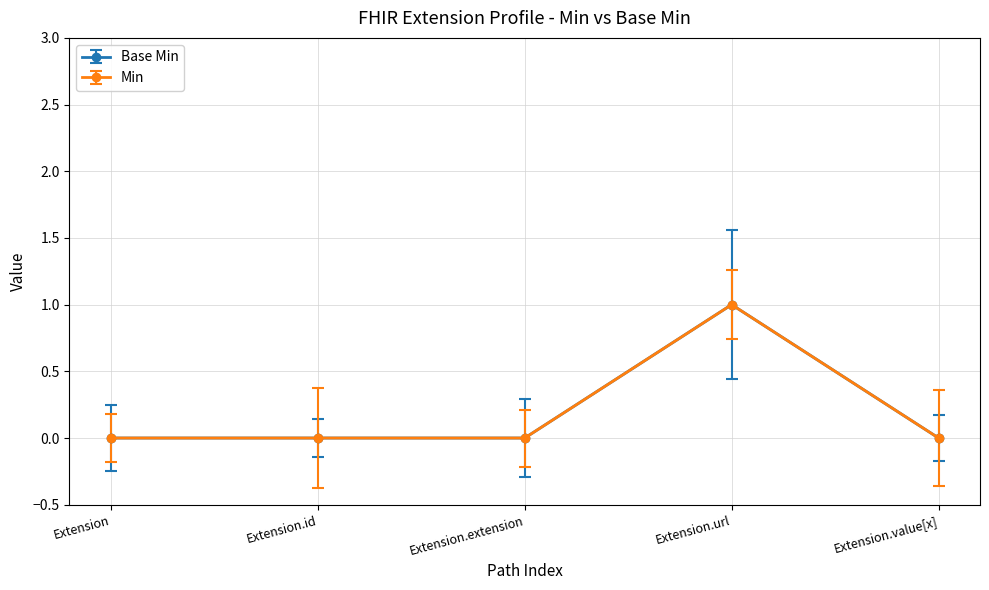

What is the sum of the Base Min values at Extension.value[x] and Extension.url?

1